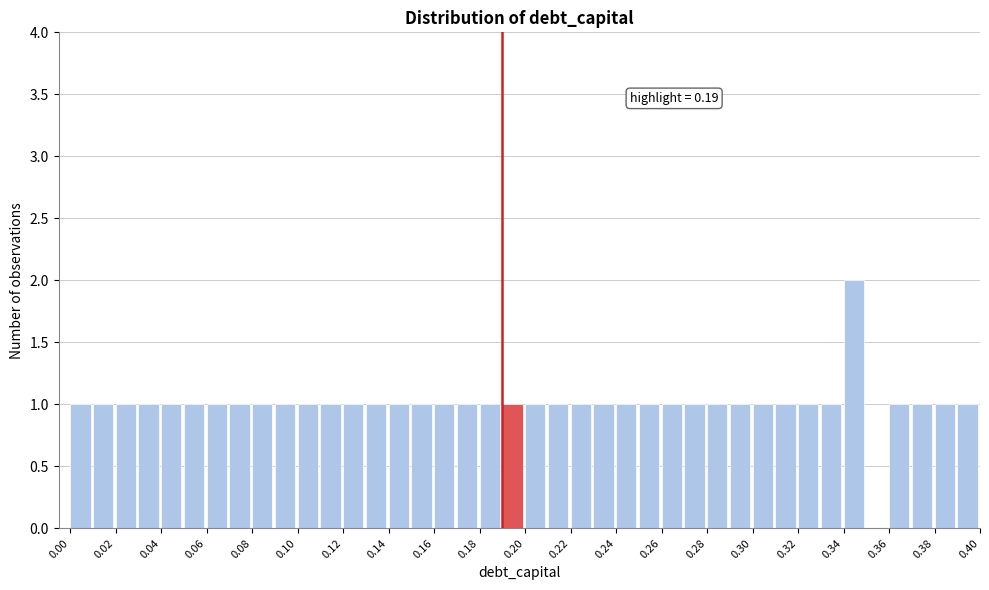

Over which range of the x-axis is the bar tallest?

0.34 to 0.35